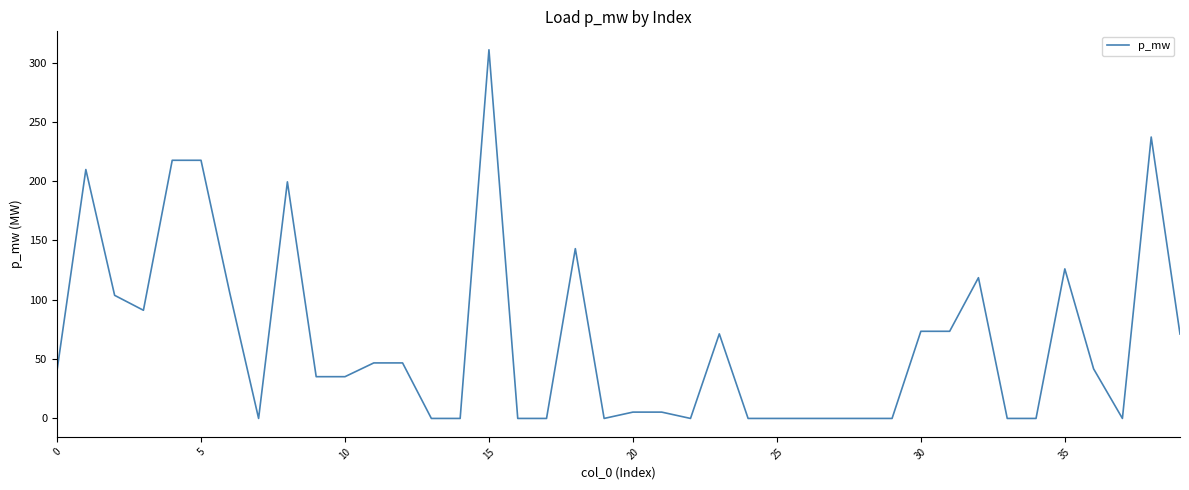

What is the greatest value displayed?

310.8